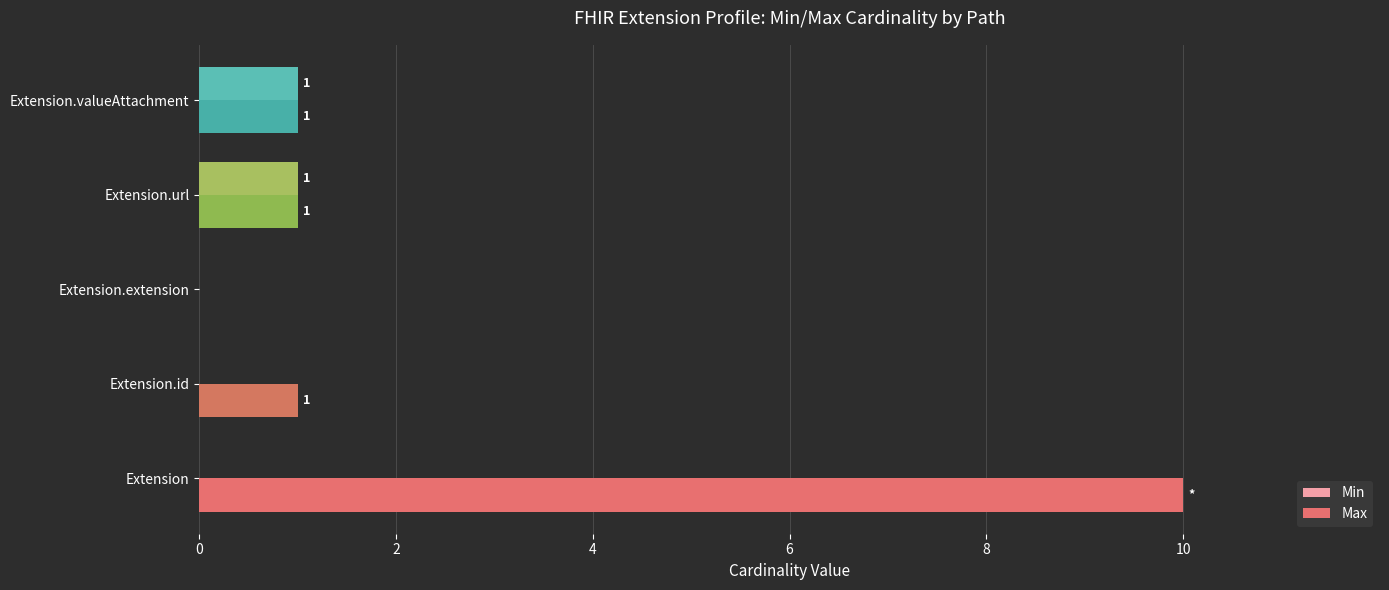

Is the value of Max at Extension.url greater than the value of Min at Extension.id?

Yes